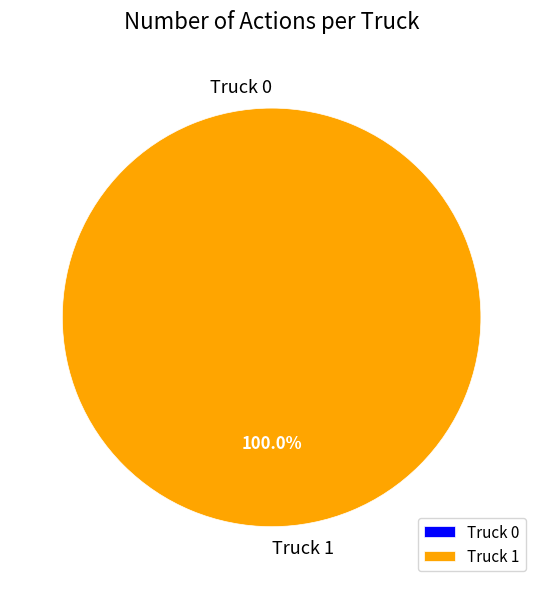

What is the majority slice?

Truck 1